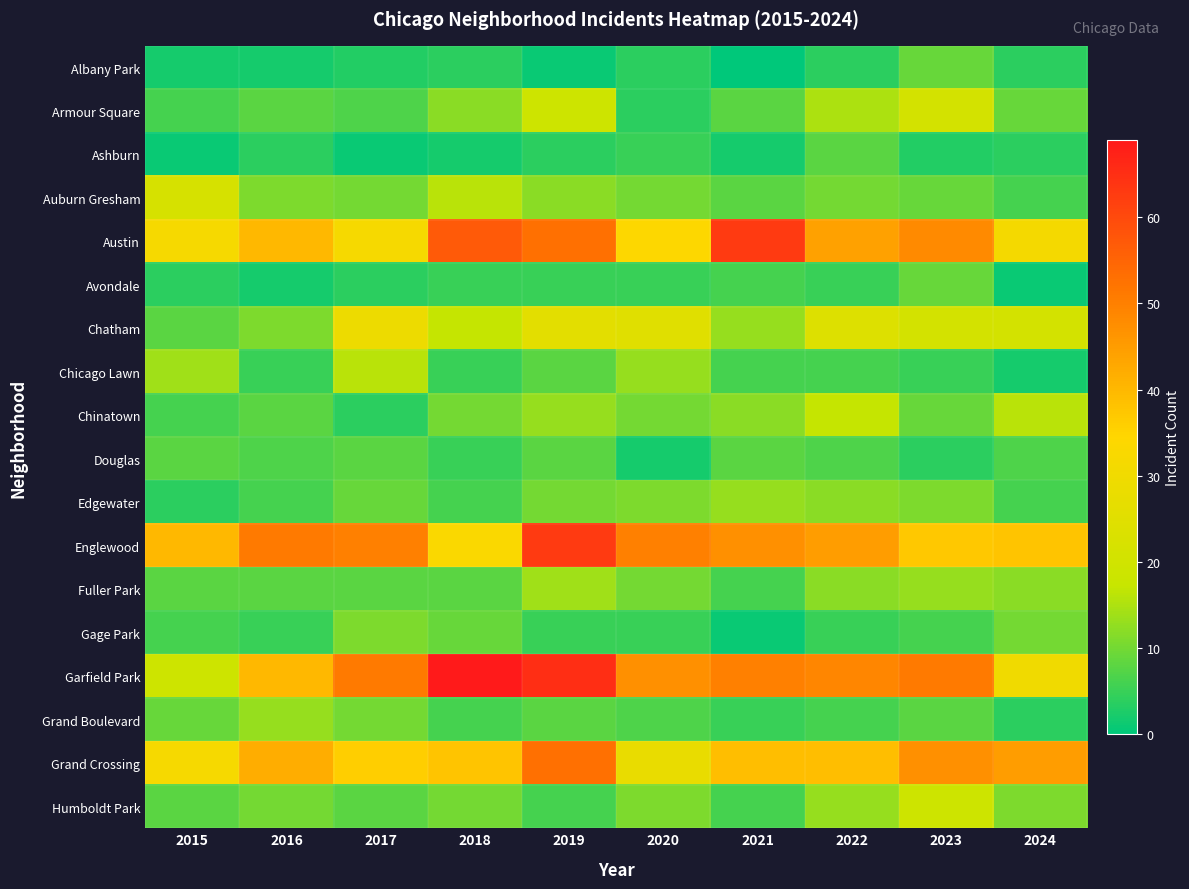

Reading right to left, what are all the values shown in this chart?

Albany Park: 2024=4	2023=9	2022=4	2021=0	2020=4	2019=1	2018=4	2017=3	2016=2	2015=2
Armour Square: 2024=9	2023=21	2022=15	2021=8	2020=4	2019=19	2018=12	2017=7	2016=8	2015=6
Ashburn: 2024=4	2023=3	2022=8	2021=2	2020=5	2019=4	2018=2	2017=1	2016=4	2015=1
Auburn Gresham: 2024=6	2023=9	2022=10	2021=8	2020=10	2019=12	2018=16	2017=10	2016=11	2015=22
Austin: 2024=31	2023=48	2022=44	2021=63	2020=34	2019=53	2018=57	2017=32	2016=40	2015=32
Avondale: 2024=1	2023=9	2022=5	2021=6	2020=5	2019=5	2018=5	2017=4	2016=2	2015=4
Chatham: 2024=21	2023=21	2022=24	2021=13	2020=25	2019=26	2018=17	2017=29	2016=11	2015=8
Chicago Lawn: 2024=2	2023=5	2022=6	2021=6	2020=13	2019=8	2018=5	2017=16	2016=5	2015=14
Chinatown: 2024=16	2023=9	2022=17	2021=12	2020=10	2019=13	2018=10	2017=4	2016=8	2015=6
Douglas: 2024=7	2023=4	2022=7	2021=8	2020=2	2019=8	2018=5	2017=8	2016=7	2015=8
Edgewater: 2024=6	2023=11	2022=12	2021=13	2020=11	2019=10	2018=6	2017=9	2016=6	2015=4
Englewood: 2024=38	2023=37	2022=45	2021=47	2020=50	2019=63	2018=33	2017=50	2016=51	2015=40
Fuller Park: 2024=12	2023=13	2022=12	2021=6	2020=10	2019=14	2018=8	2017=8	2016=8	2015=8
Gage Park: 2024=10	2023=6	2022=5	2021=1	2020=5	2019=5	2018=9	2017=11	2016=5	2015=6
Garfield Park: 2024=30	2023=51	2022=49	2021=50	2020=47	2019=65	2018=69	2017=51	2016=40	2015=19
Grand Boulevard: 2024=4	2023=8	2022=6	2021=5	2020=7	2019=8	2018=6	2017=10	2016=13	2015=9
Grand Crossing: 2024=45	2023=47	2022=39	2021=39	2020=28	2019=53	2018=38	2017=36	2016=42	2015=32
Humboldt Park: 2024=11	2023=19	2022=13	2021=6	2020=11	2019=6	2018=10	2017=8	2016=10	2015=8